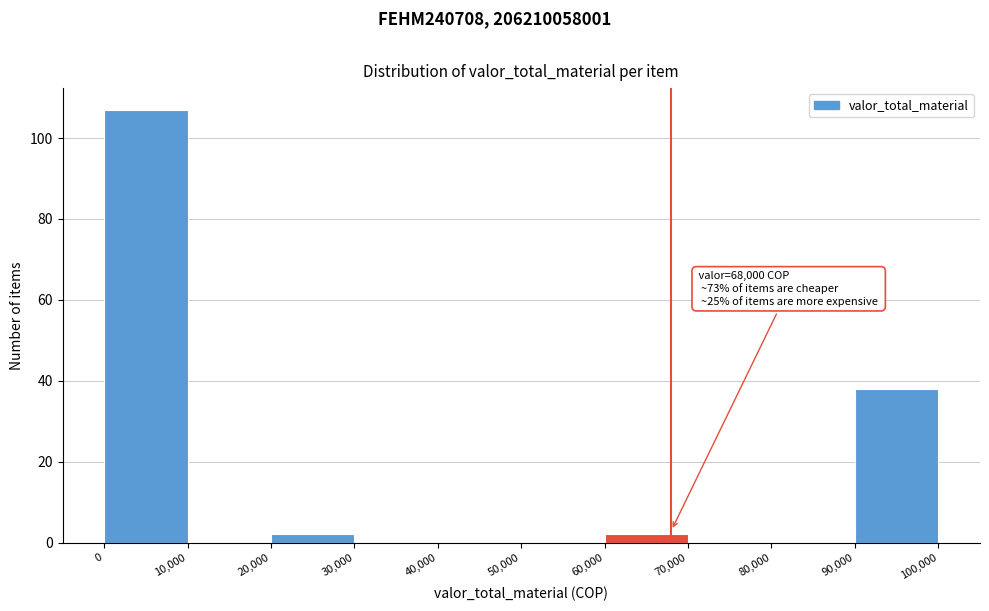

Which range on the x-axis has the tallest bar?

0 to 10,000